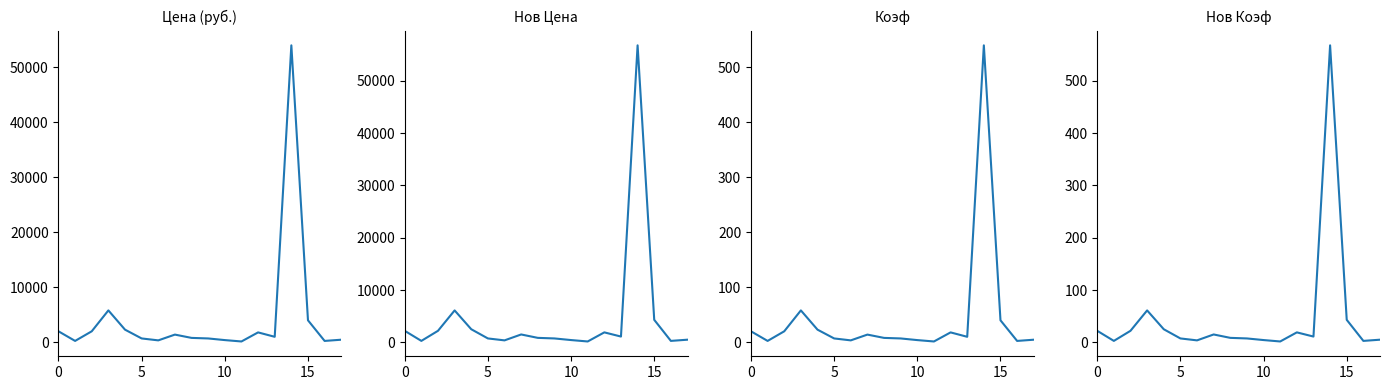

True or false: Цена (руб.) and Коэф intersect in this chart.

False